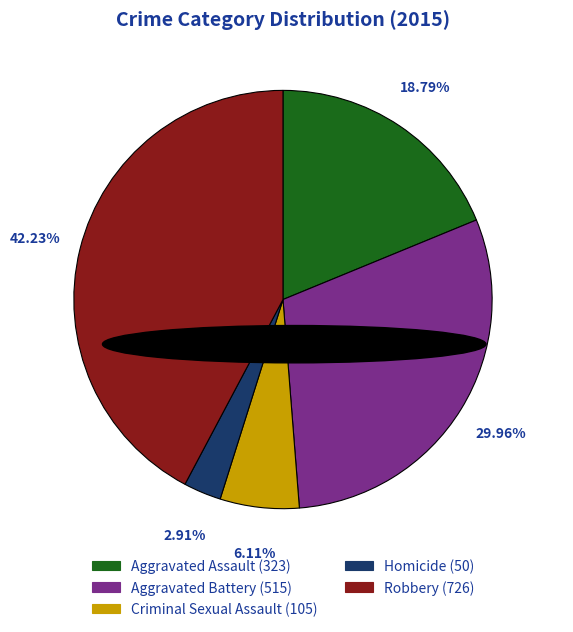

Rank the categories by value from lowest to highest.

Homicide, Criminal Sexual Assault, Aggravated Assault, Aggravated Battery, Robbery